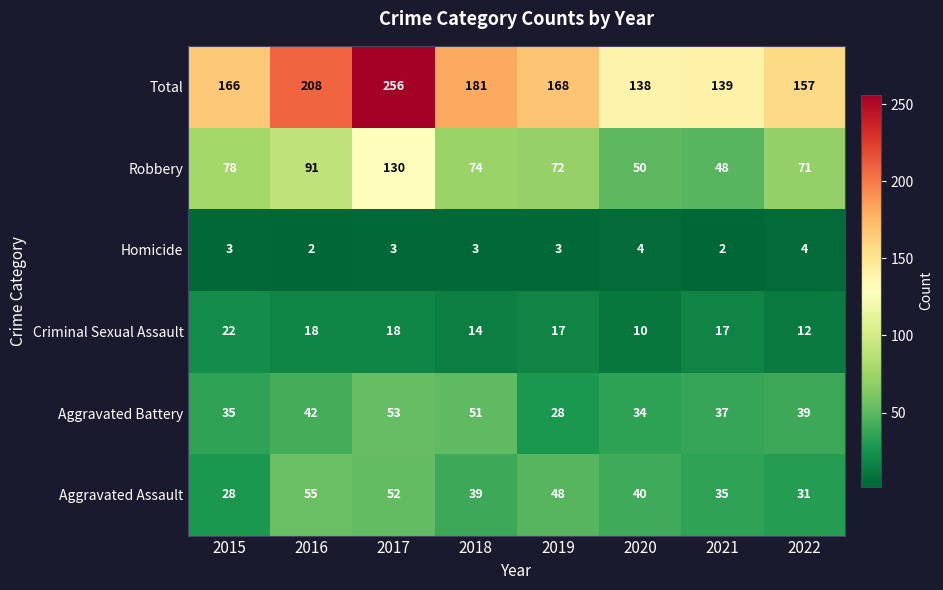

Count the number of data series in this chart.

6